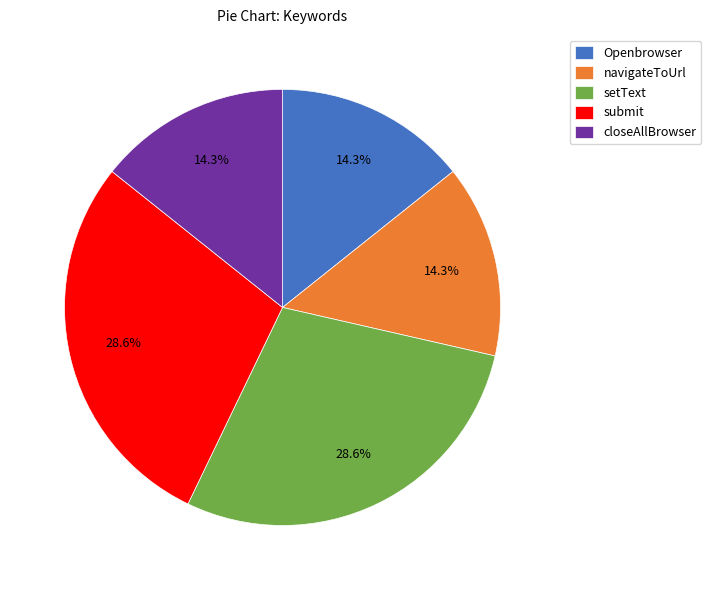

Does Openbrowser represent more than half of the total?

No